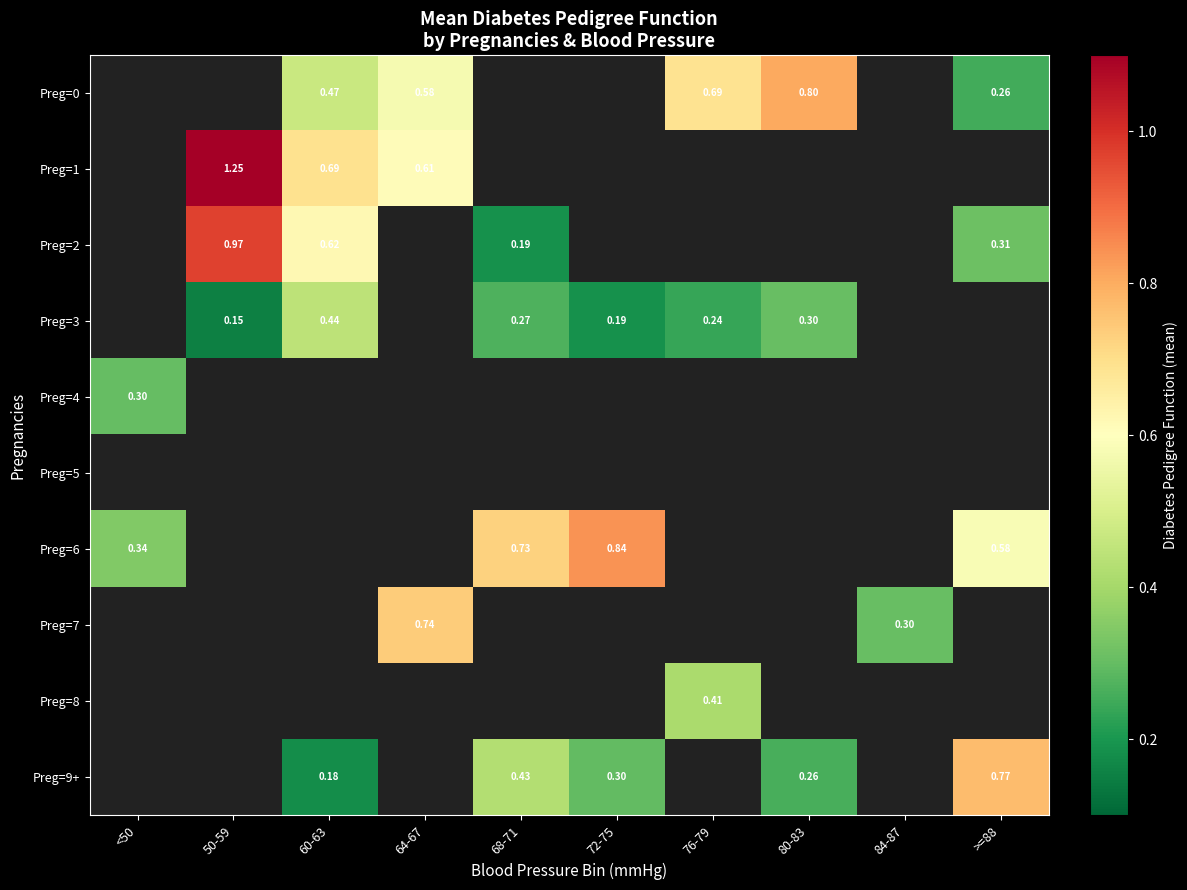

Is the value of Preg=2 at >=88 greater than the value of Preg=9+ at 68-71?

No